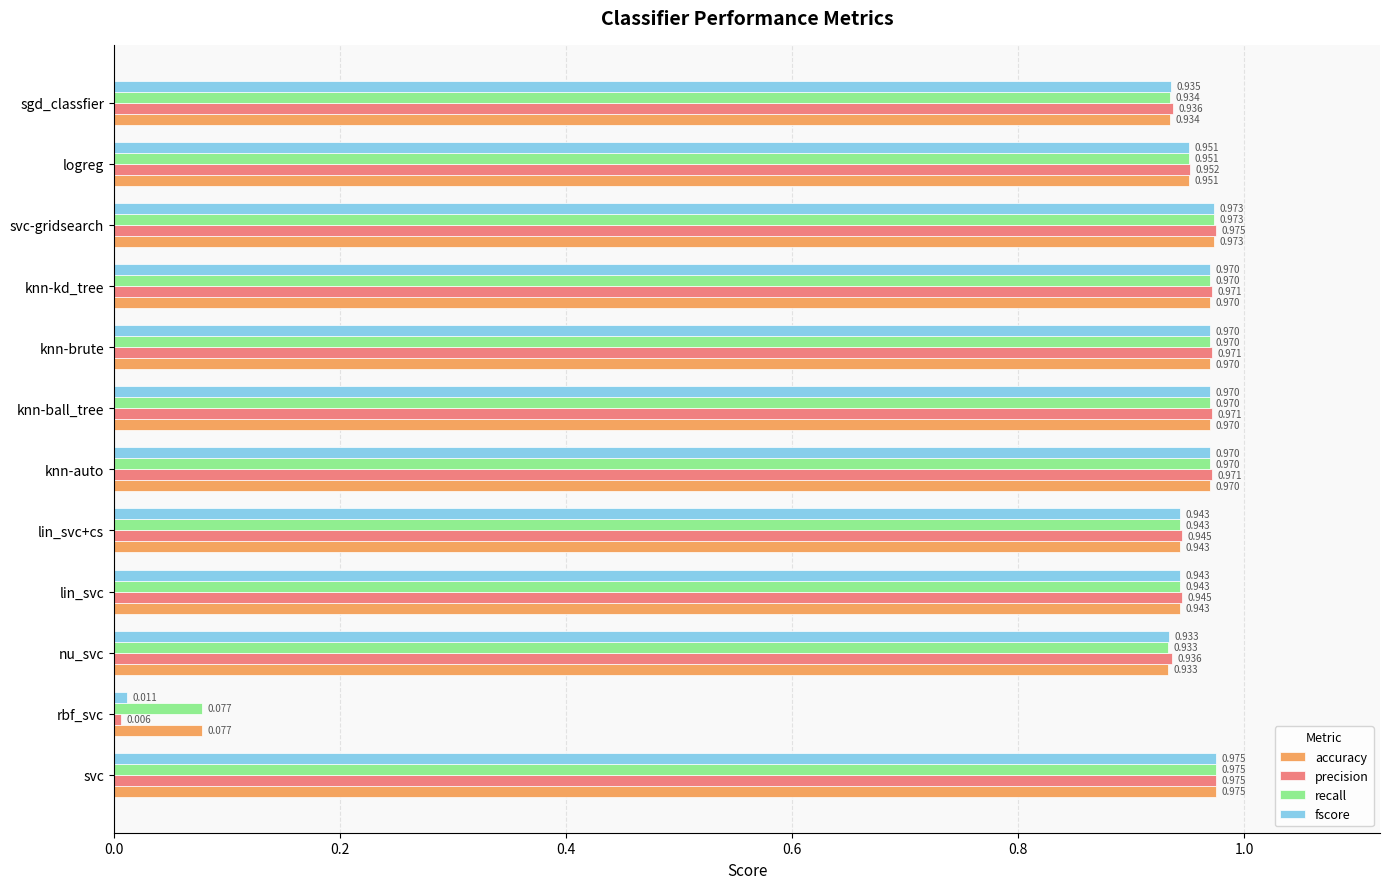

Which category has the lowest value in the precision series?

rbf_svc